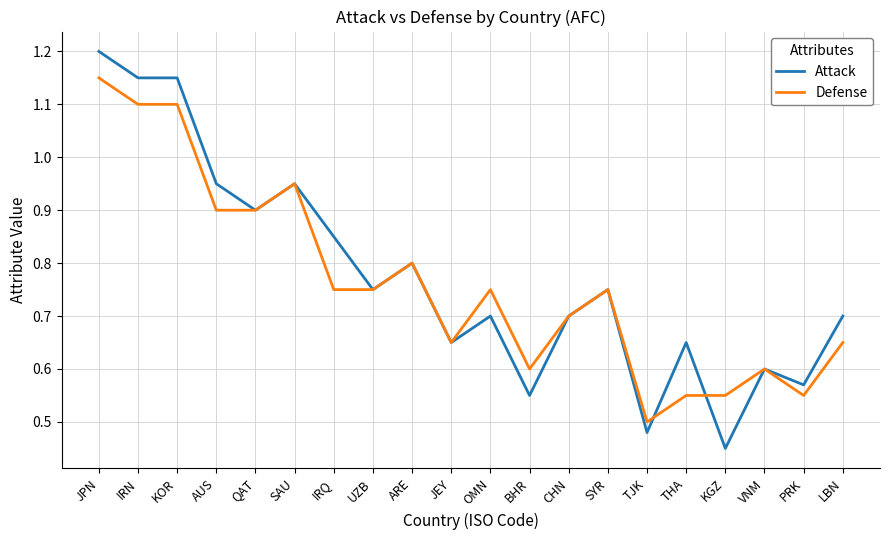

What is the maximum value for Attack?

1.2